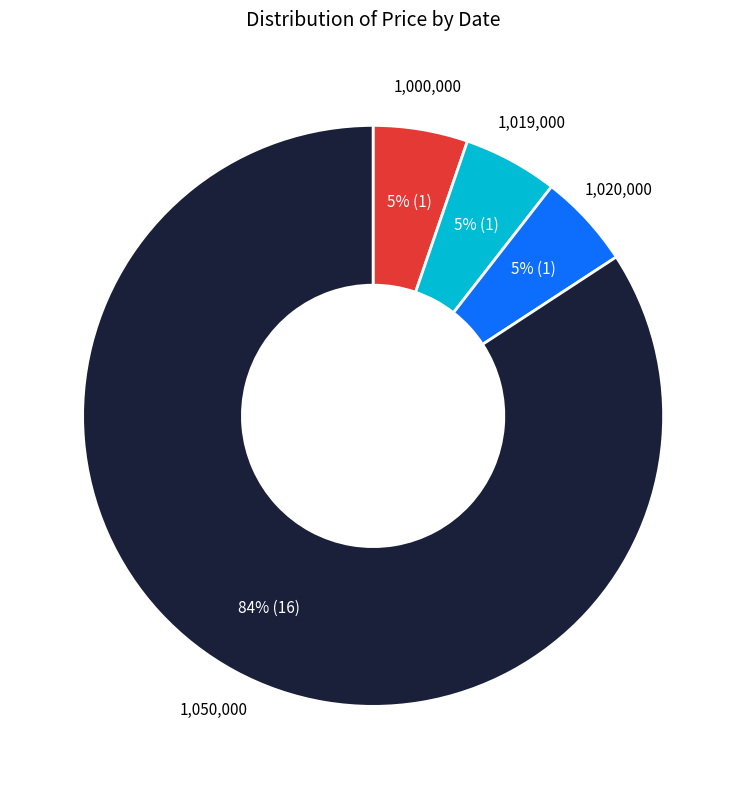

How many segments does this pie chart have?

4